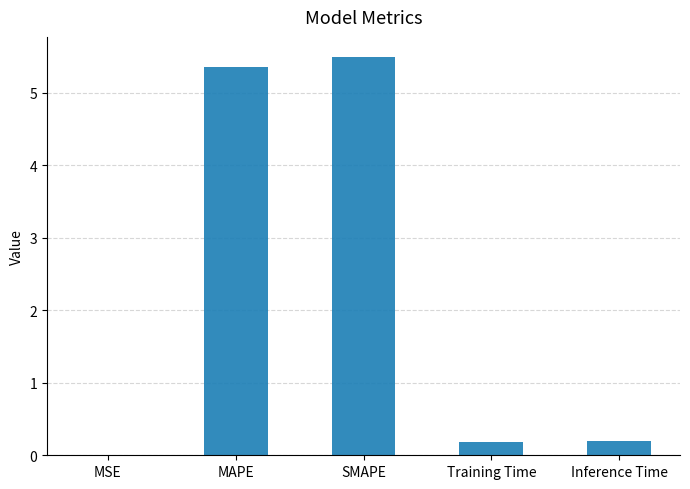

What is the sum of the values at Training Time and SMAPE?

5.7